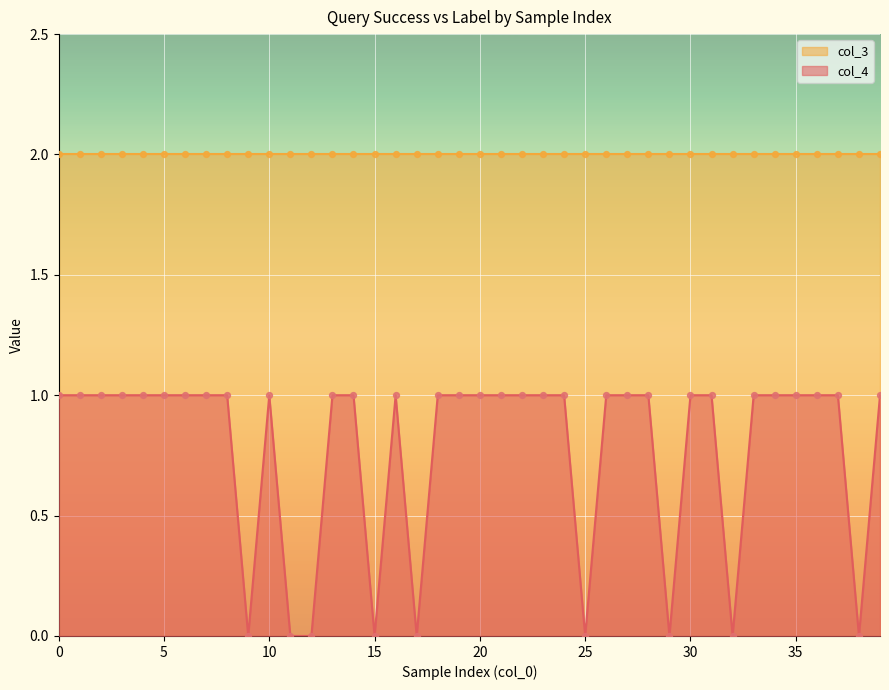

Which has a higher value, 33 or 15?

33